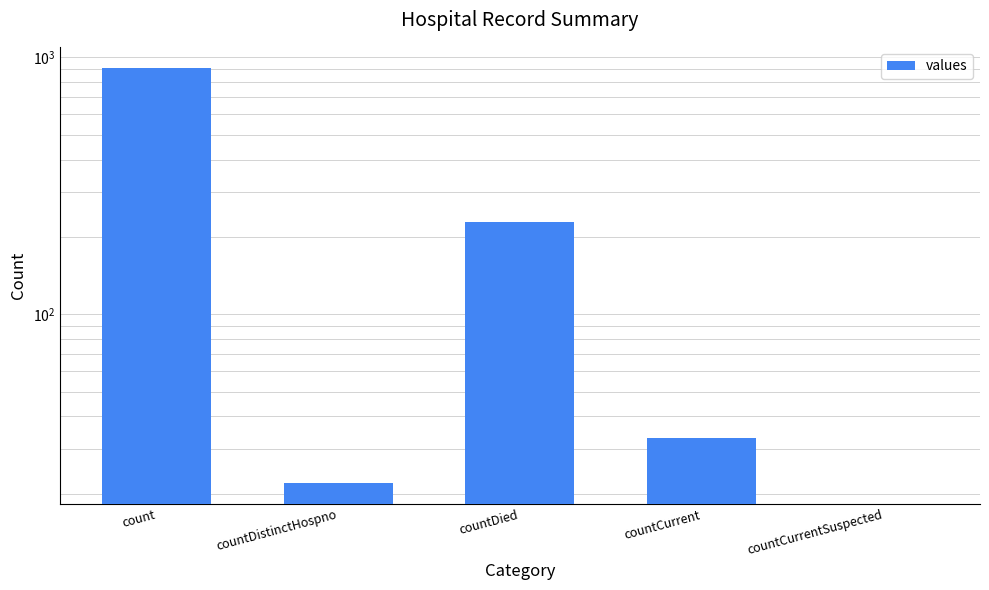

Which label corresponds to the largest value in the chart?

count